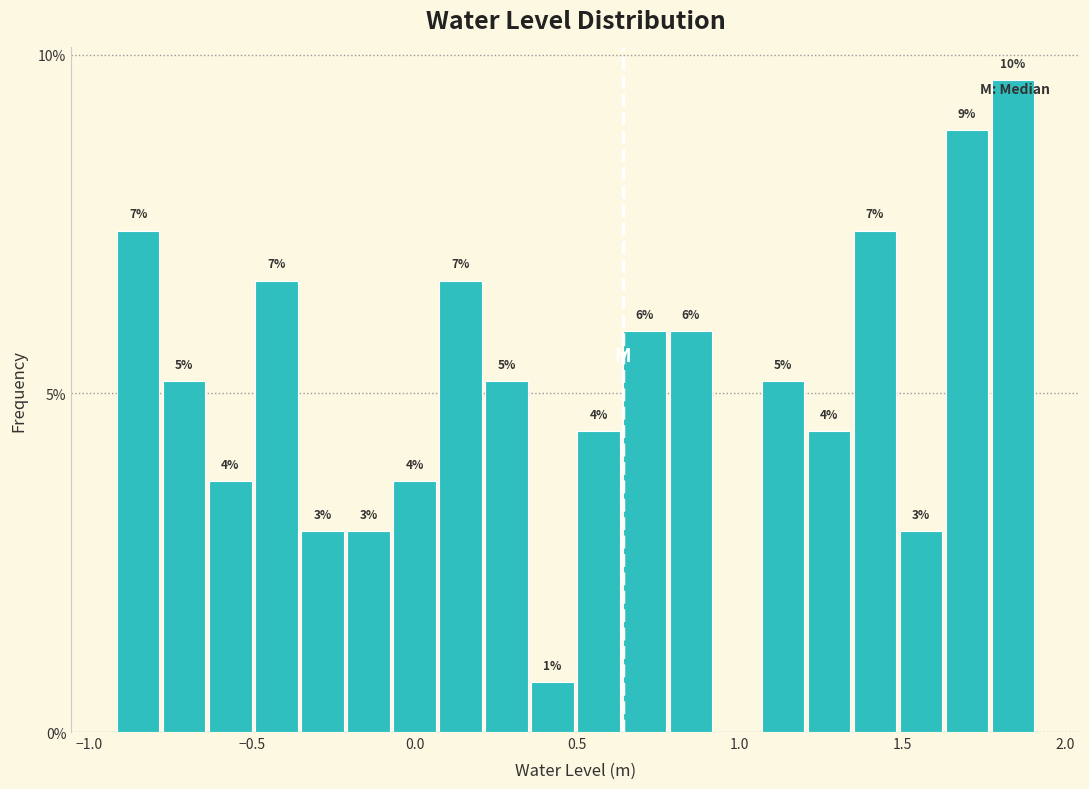

Read against the x-axis, roughly where is the centre of the tallest bar?

1.85